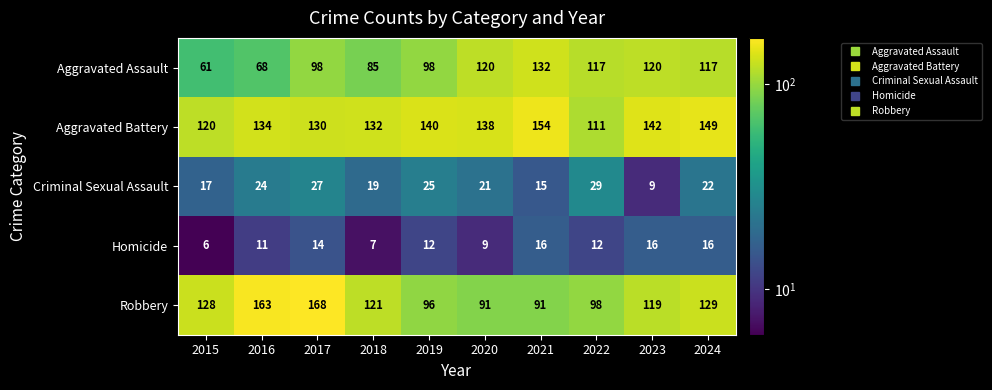

What is the difference between the maximum and second lowest values in the Robbery series?

77